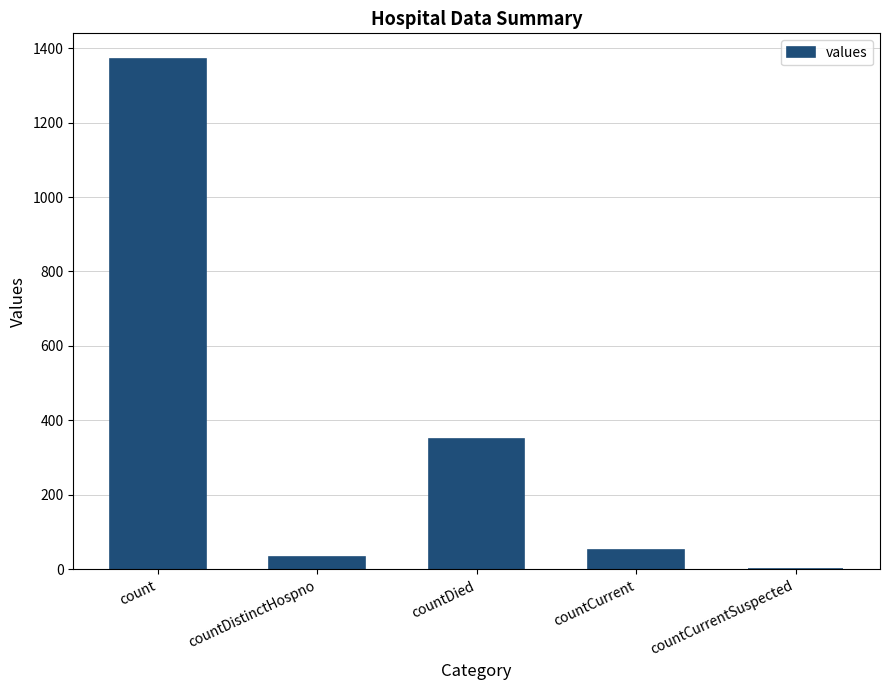

Reading left to right, transcribe all the data shown in this chart.

1371	33	349	52	0